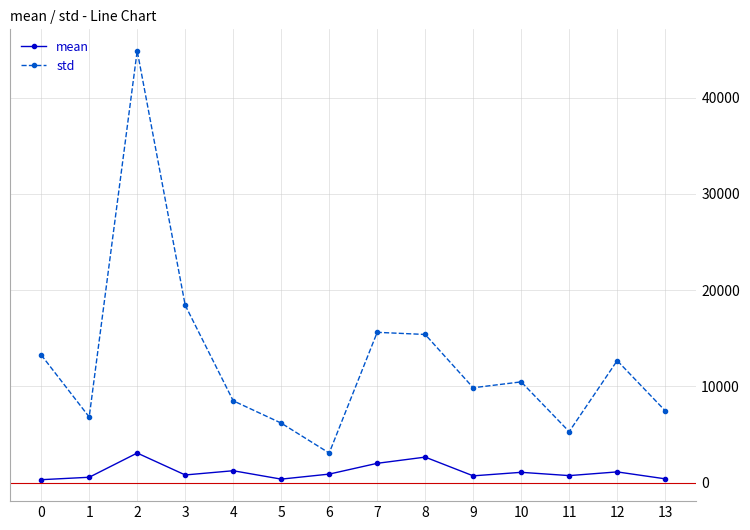

What is the sum of the mean values at 9 and 11?

1415